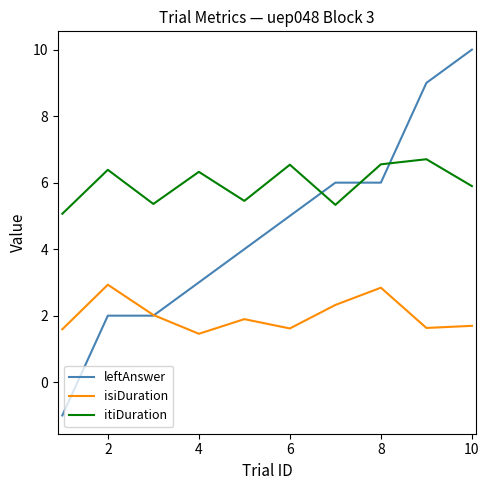

True or false: itiDuration and isiDuration cross at least once.

False